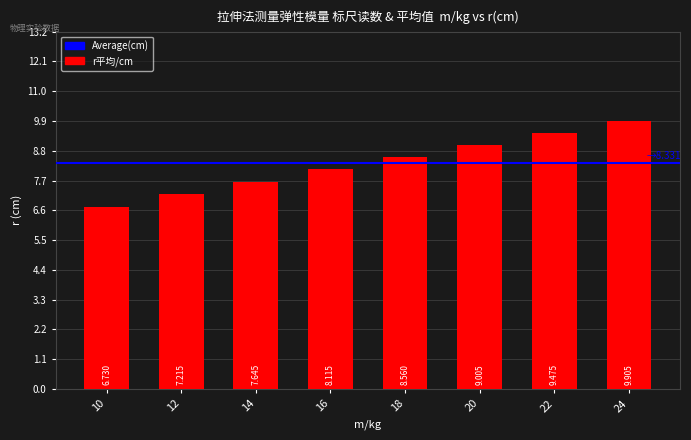

What is the change in value from 16 to 24?

+1.8